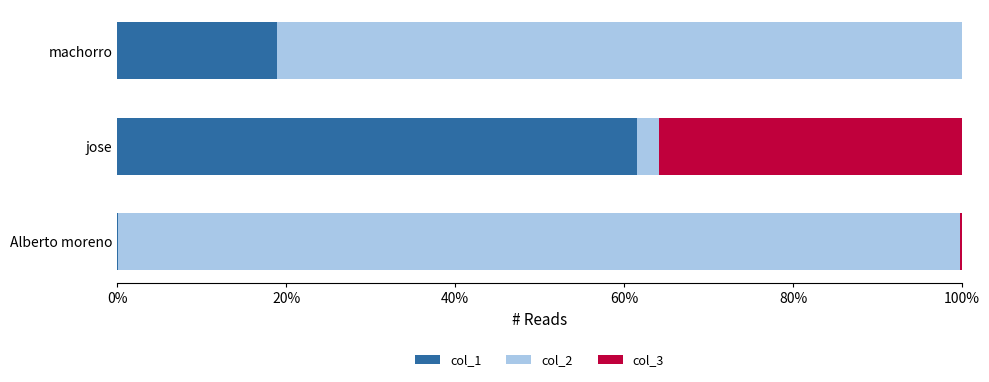

What is the highest value of the col_1 series?

61.5